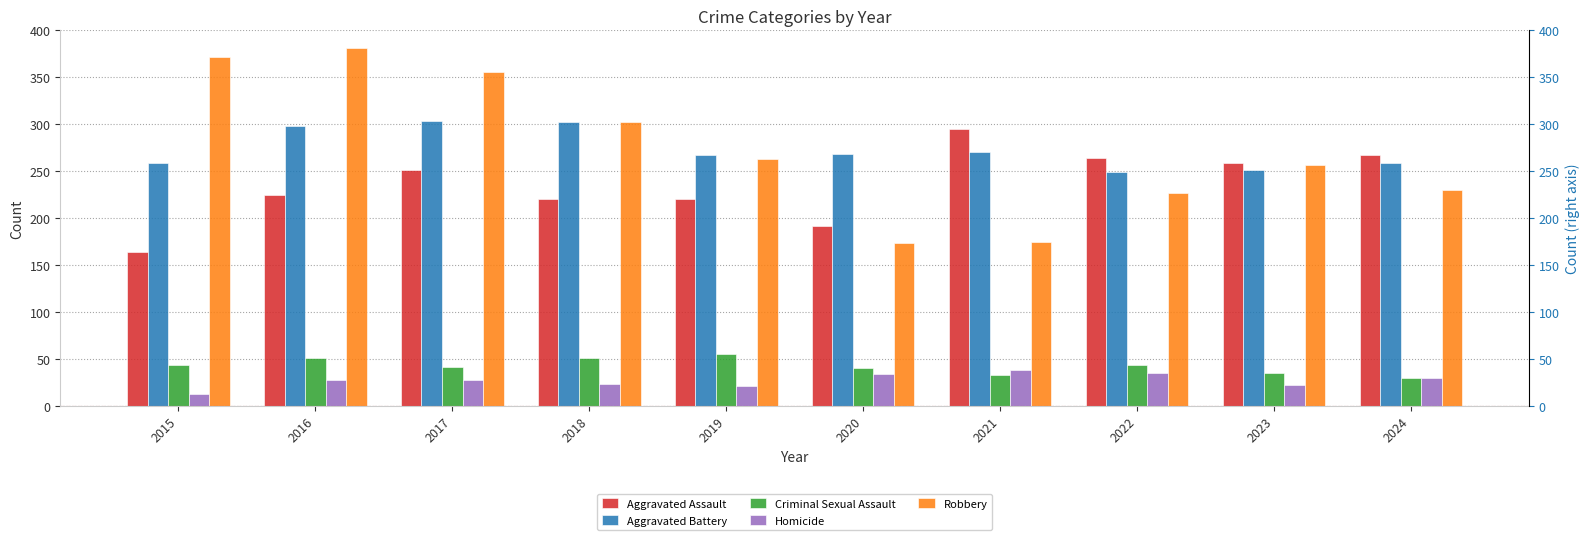

Where does the Homicide series first go above 28?

2020